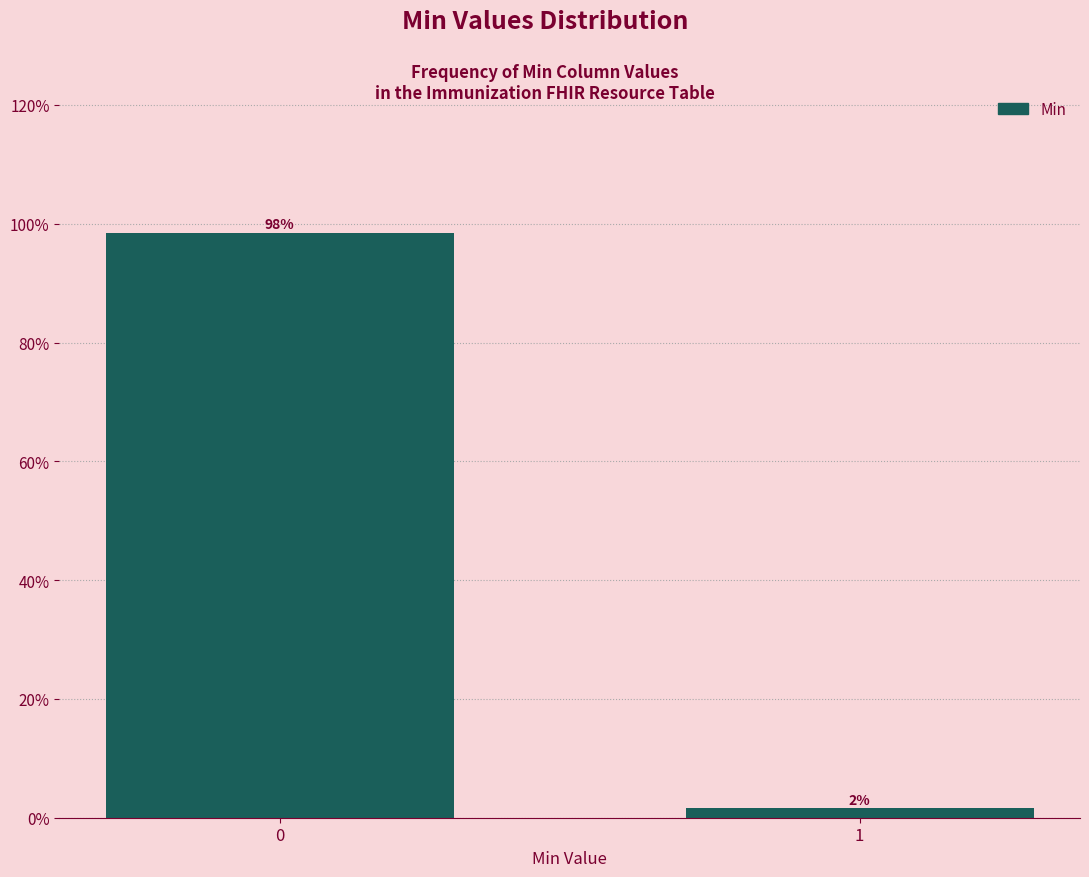

What is the sum of the values at 1 and 0?

100.0